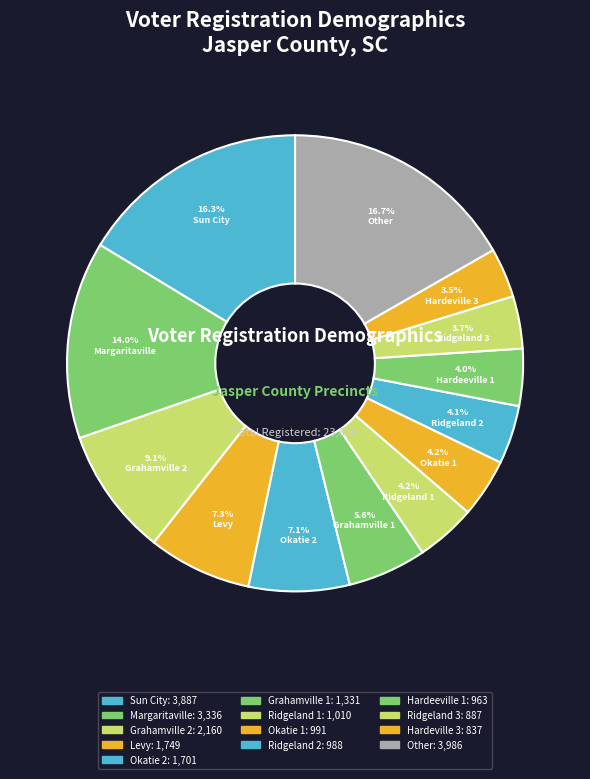

How many segments does this pie chart have?

13